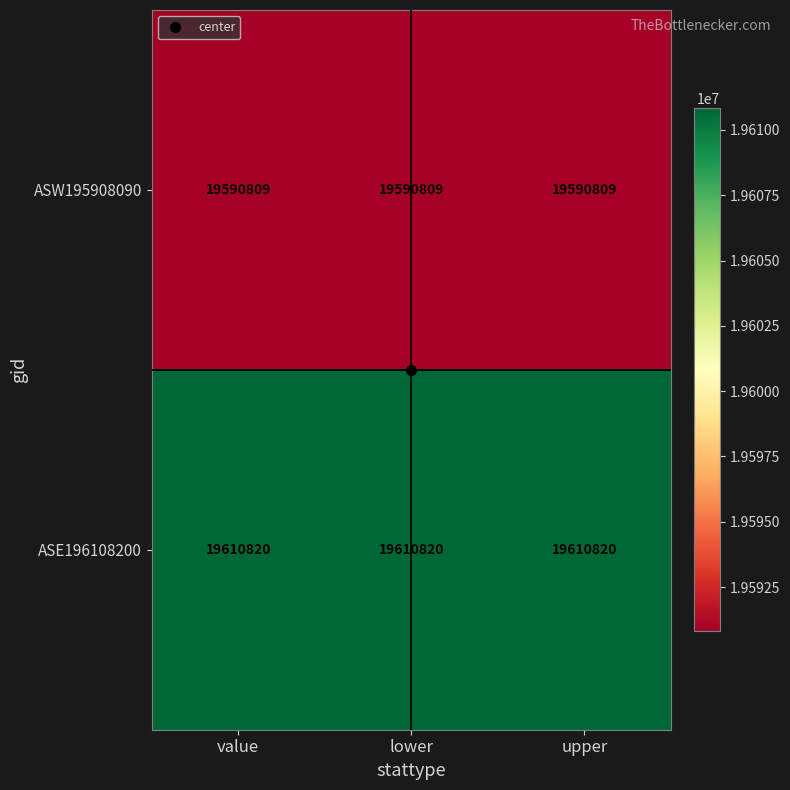

What is the highest value of the ASE196108200 series?

19610820